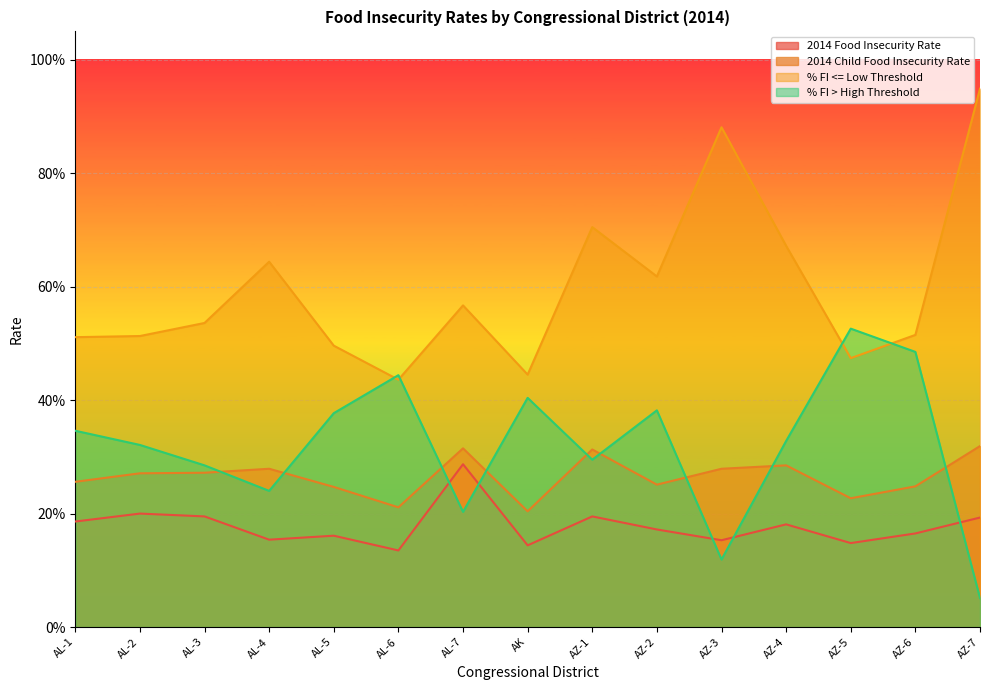

What is the minimum value for % FI <= Low Threshold?

0.4